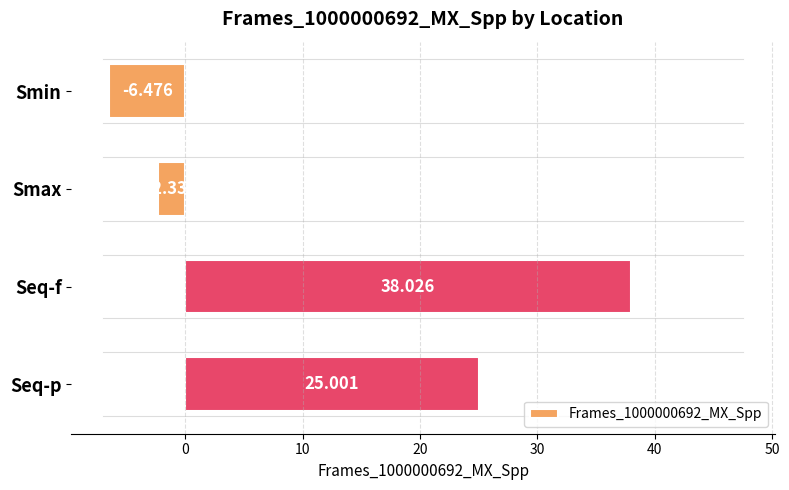

What is the label of the 2nd bar from the bottom?

Seq-f